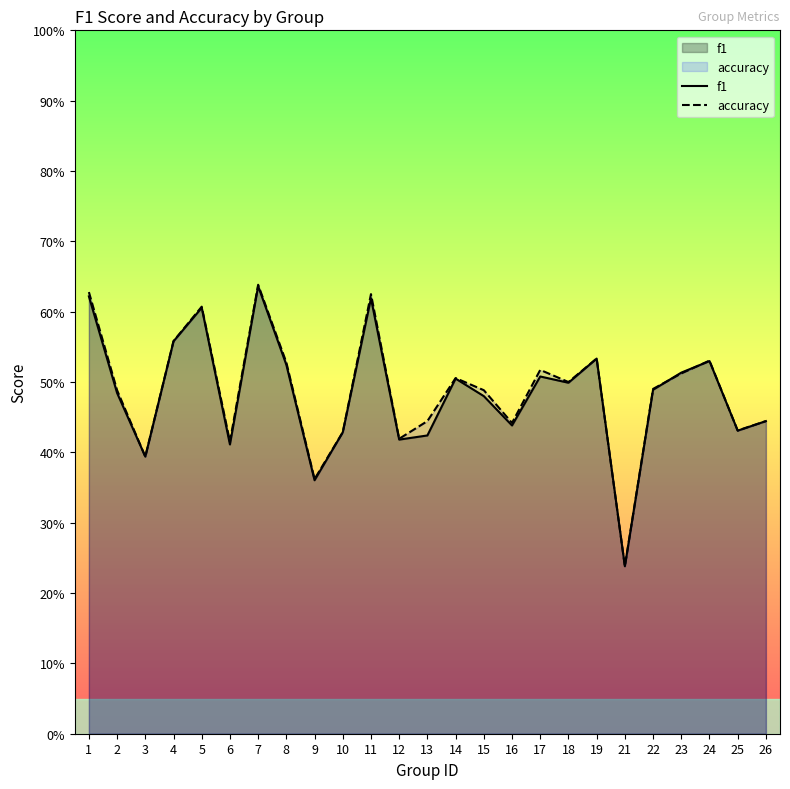

Reading left to right, what are all the values shown in this chart?

f1: 1=0.6	2=0.5	3=0.4	4=0.6	5=0.6	6=0.4	7=0.6	8=0.5	9=0.4	10=0.4	11=0.6	12=0.4	13=0.4	14=0.5	15=0.5	16=0.4	17=0.5	18=0.5	19=0.5	21=0.2	22=0.5	23=0.5	24=0.5	25=0.4	26=0.4
accuracy: 1=0.6	2=0.5	3=0.4	4=0.6	5=0.6	6=0.4	7=0.6	8=0.5	9=0.4	10=0.4	11=0.6	12=0.4	13=0.4	14=0.5	15=0.5	16=0.4	17=0.5	18=0.5	19=0.5	21=0.2	22=0.5	23=0.5	24=0.5	25=0.4	26=0.4